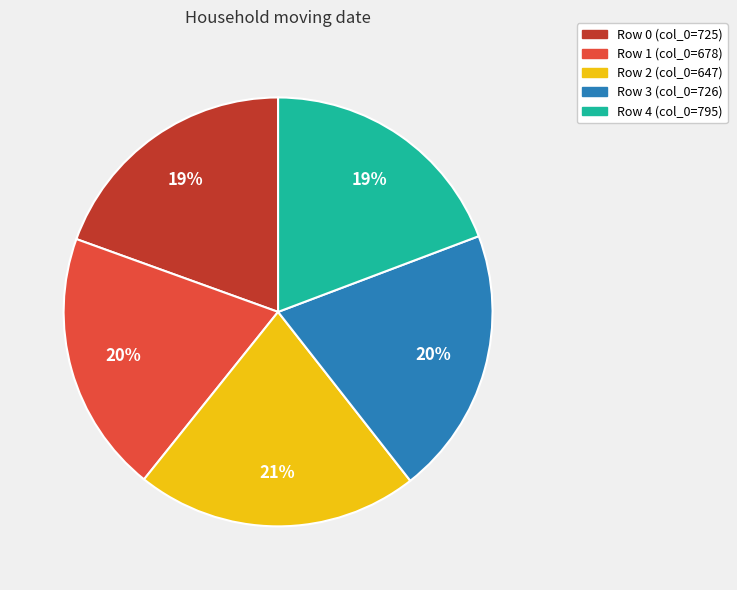

Is there a majority slice in this chart?

No